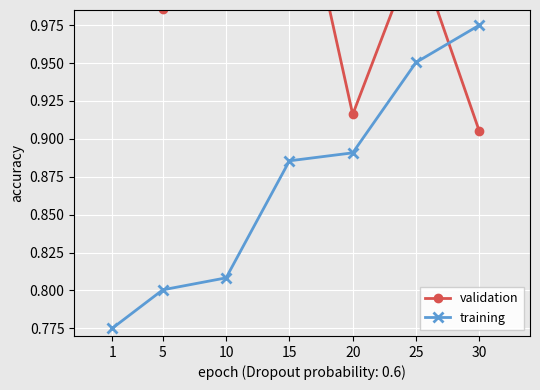

Which has a higher value, 25 or 20?

25